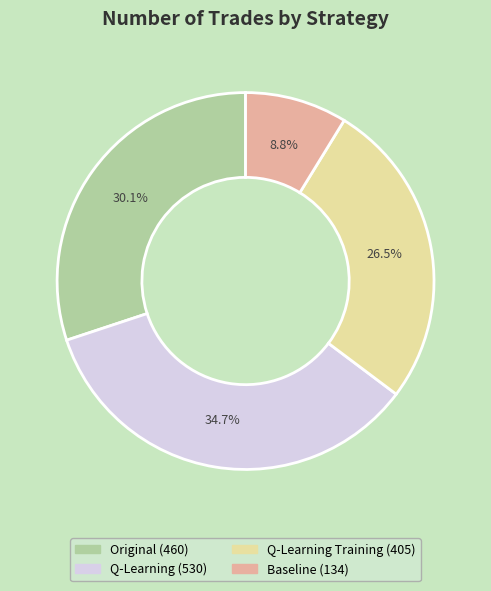

What is the largest slice in the pie chart?

Q-Learning (530)